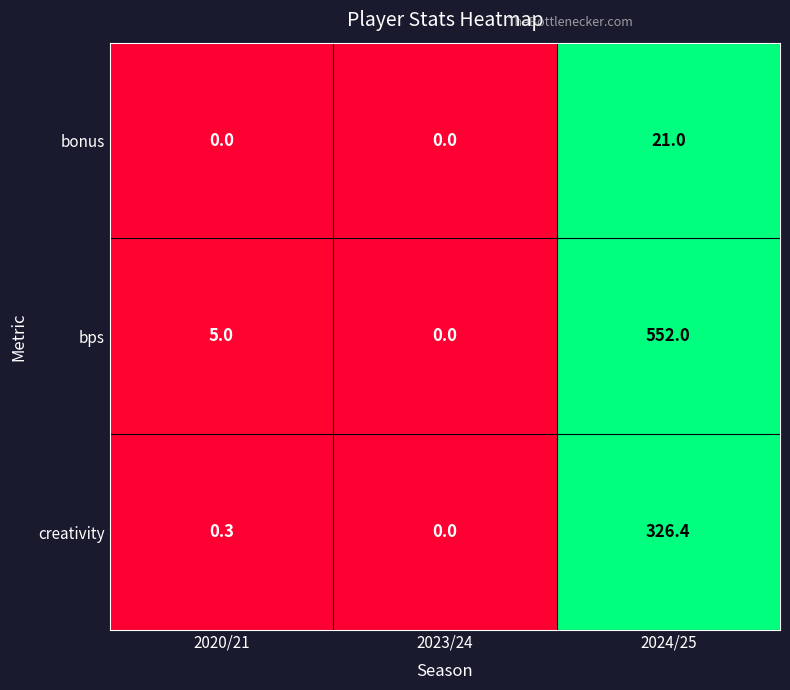

How many data points does each series have?

3